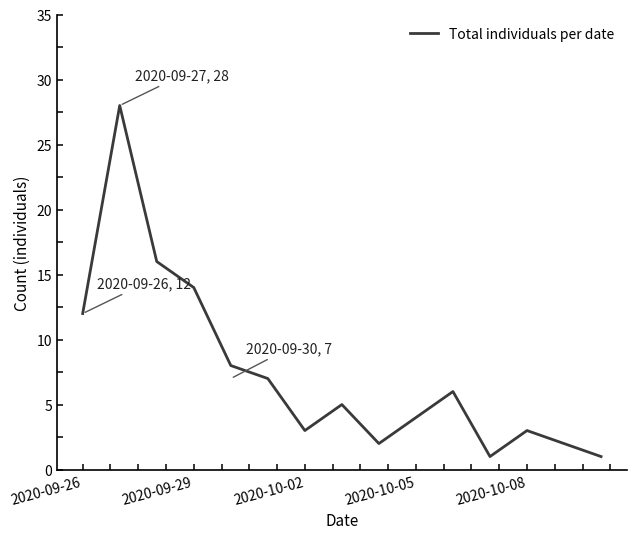

True or false: the data has more than 2 interior local peaks.

True